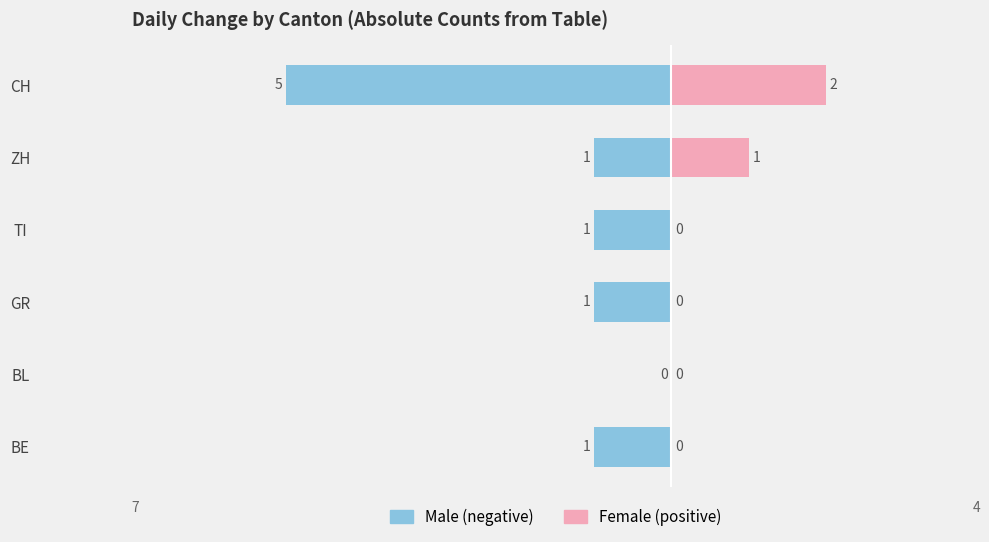

What is the minimum value shown in the chart?

-5